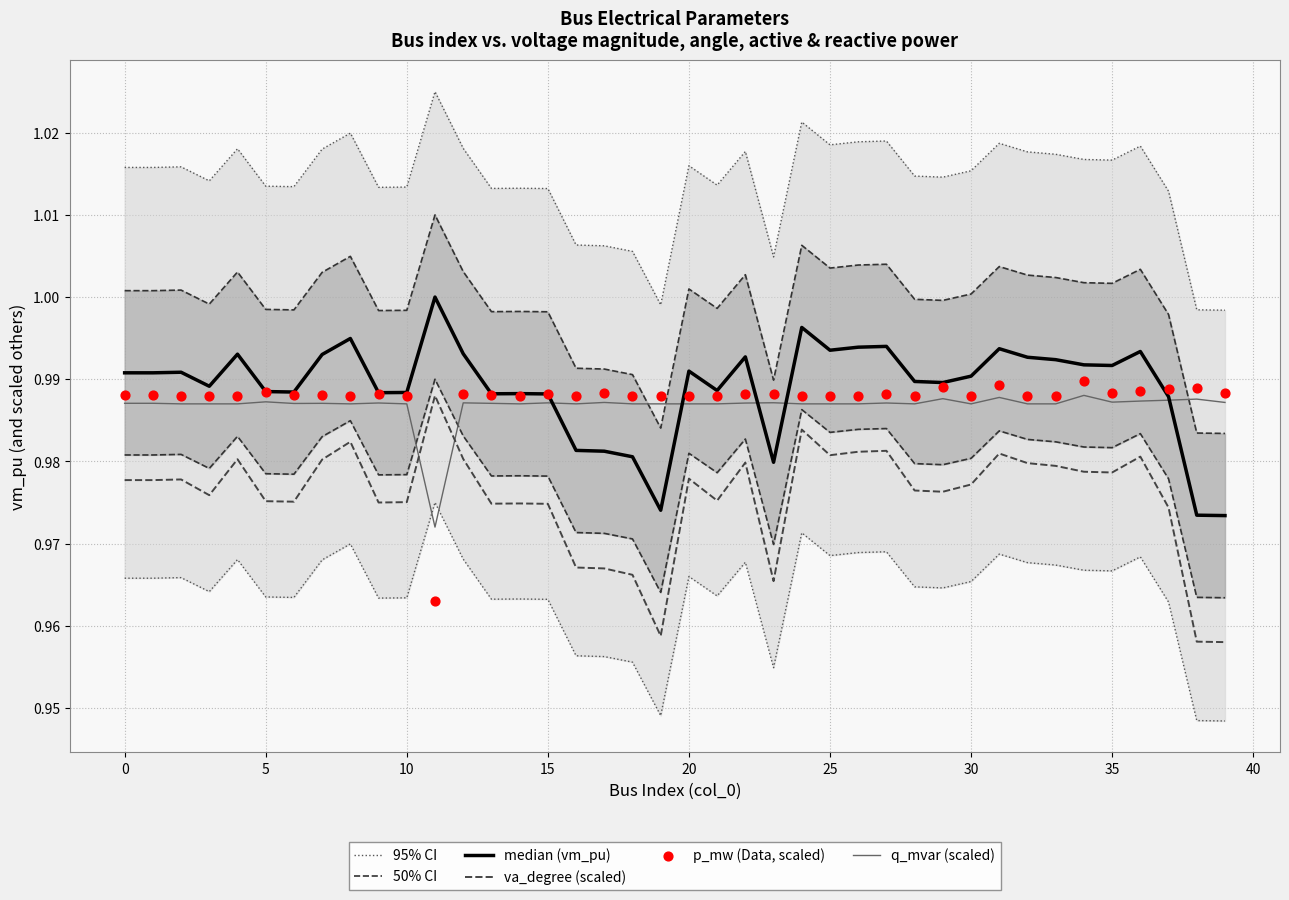

What is the total value across all series at 25?

5.9